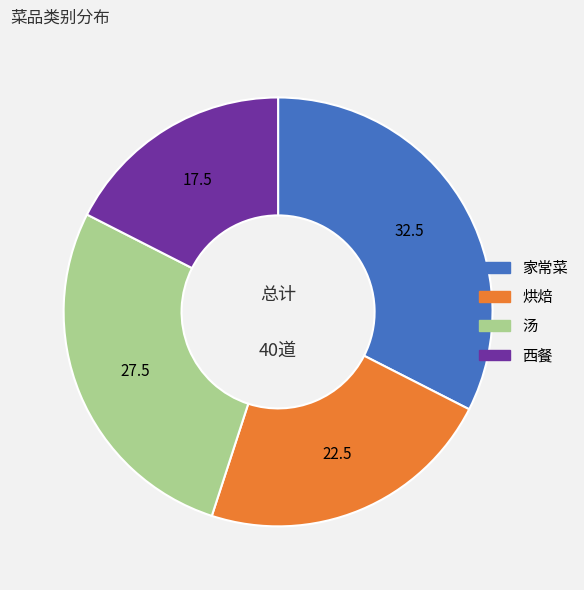

What is the ratio of the value at 汤 to the value at 家常菜?

0.8